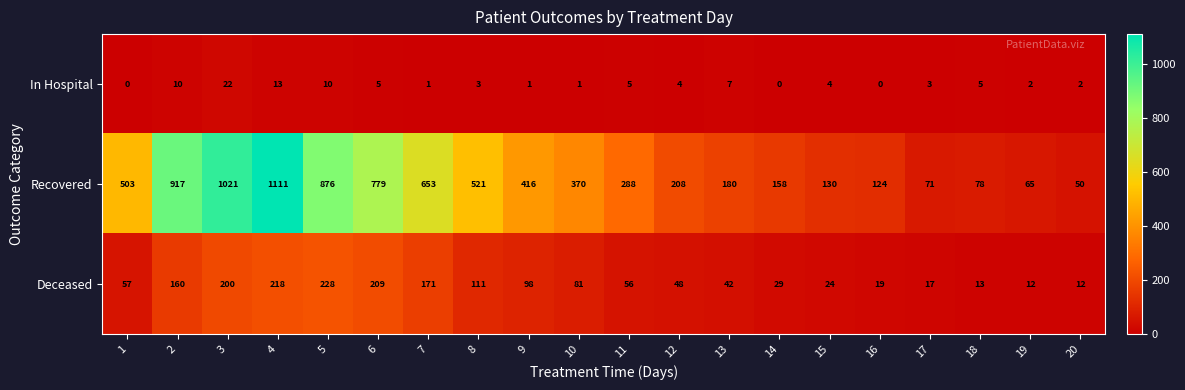

True or false: Recovered has a value of 876 at 5.

True